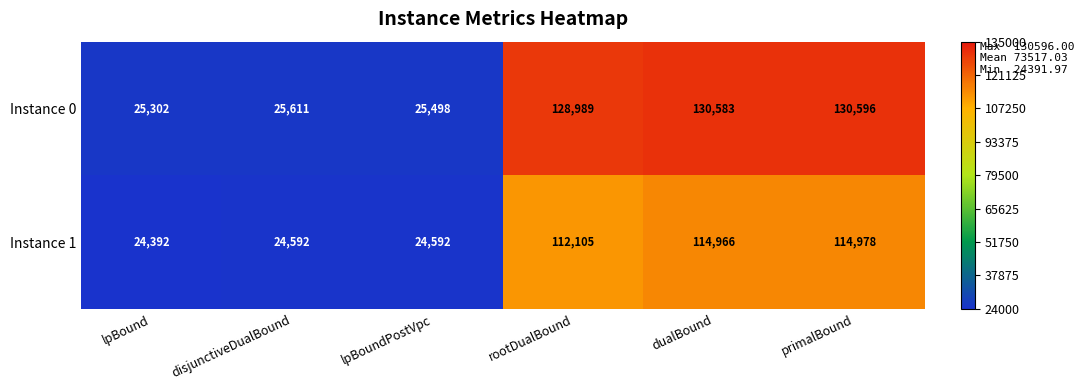

What is the difference between the second highest and second lowest values in the Instance 0 series?

105085